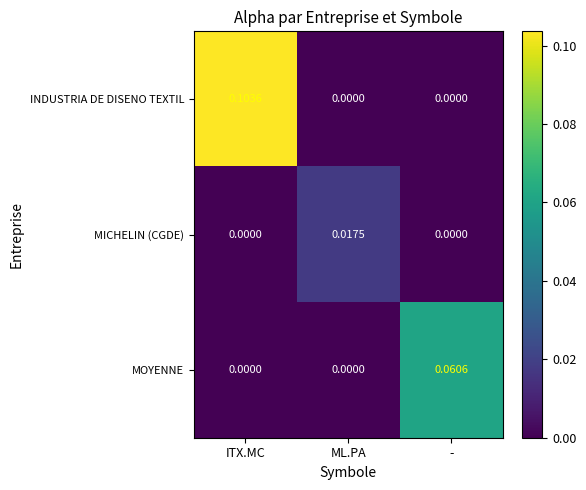

Which series changed the most between ITX.MC and -?

INDUSTRIA DE DISENO TEXTIL